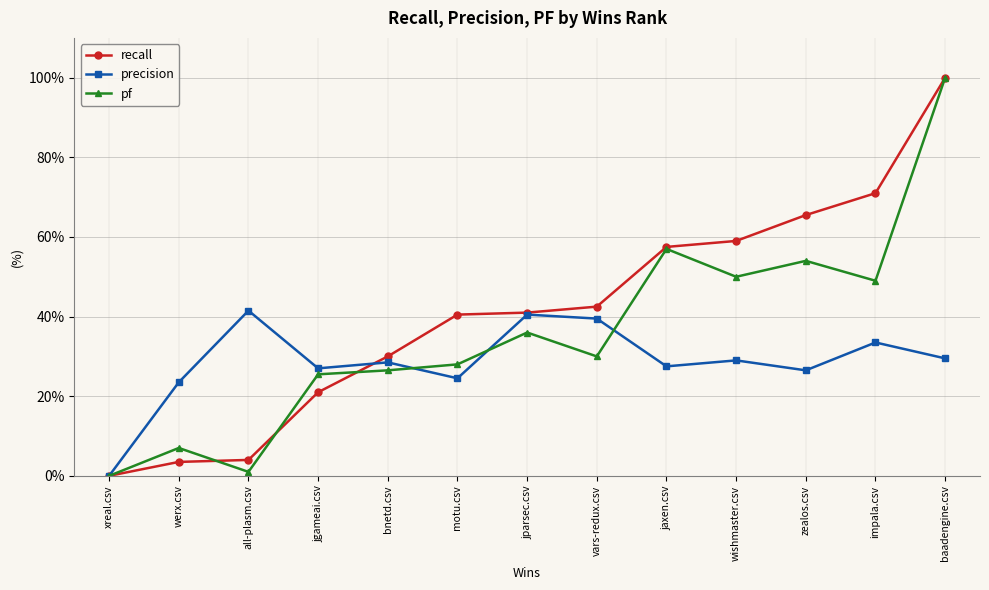

What are all the series names shown in the legend?

recall, precision, pf